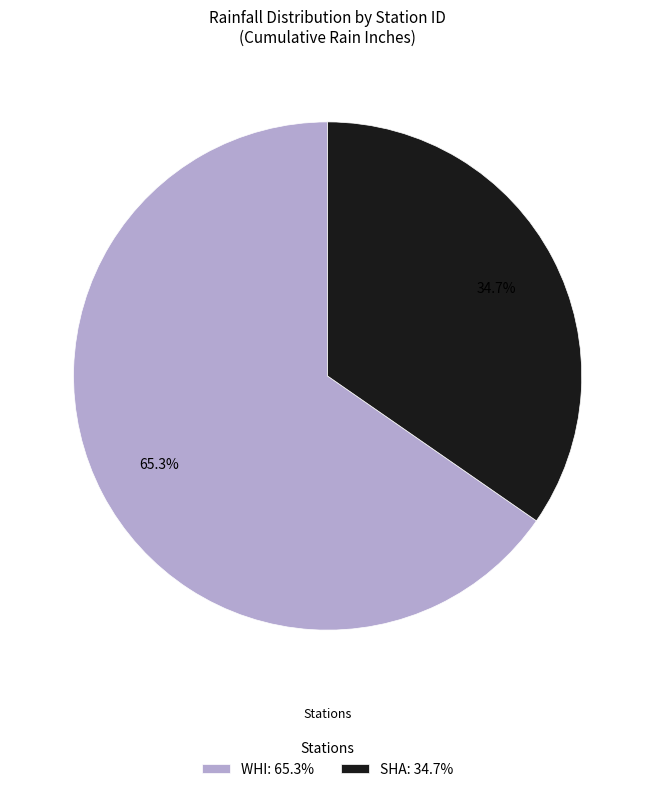

Between SHA: 34.7% and WHI: 65.3%, which is larger?

WHI: 65.3%